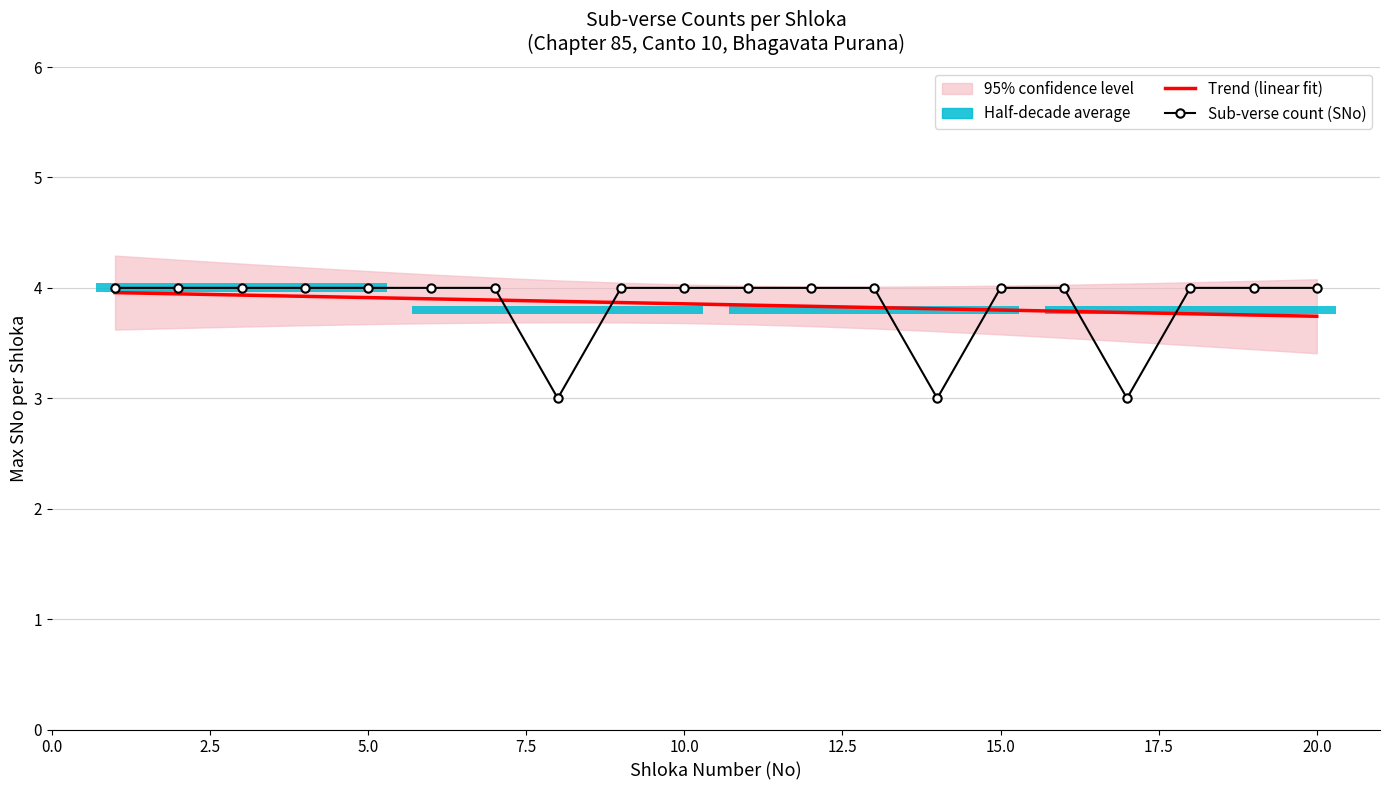

The Sub-verse count (SNo) series shows 1.5 at 10.0. True or false?

False